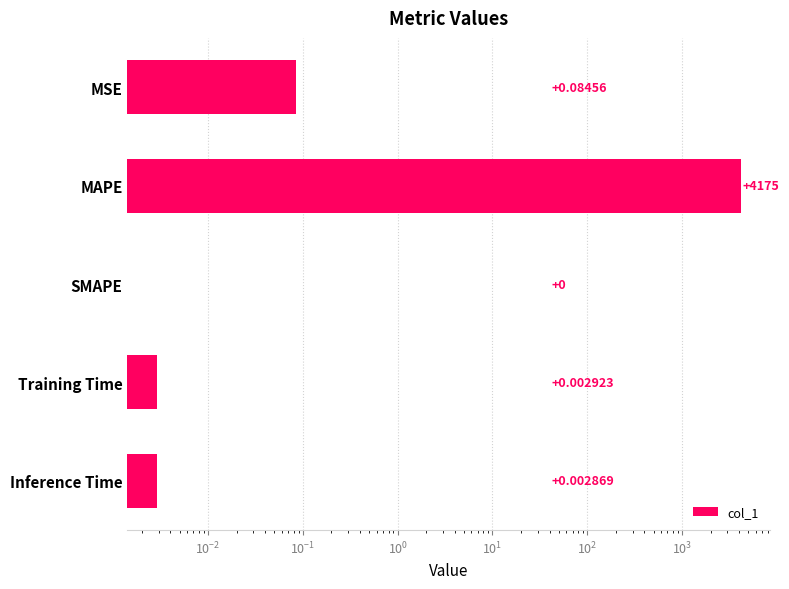

Reading left to right, transcribe all the data shown in this chart.

0.1	4174.6	0.0	0.0	0.0